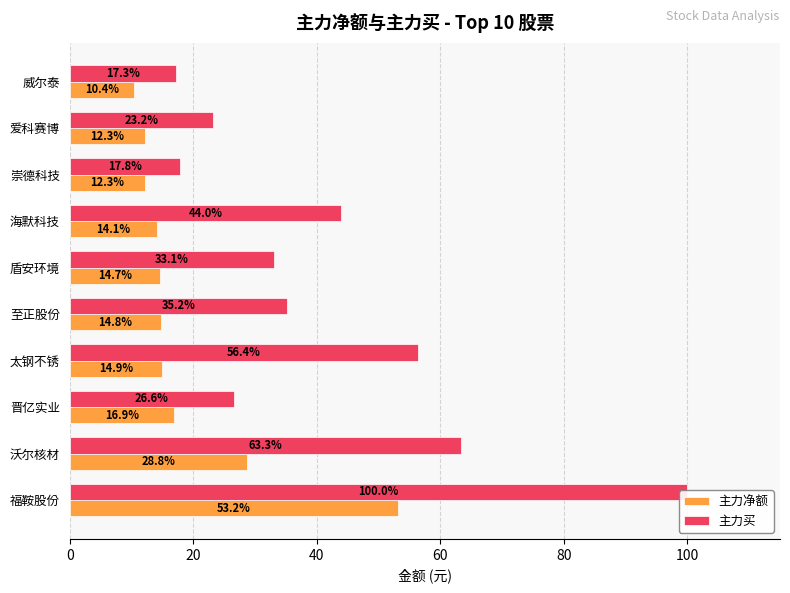

What is the lowest value of the 主力买 series?

17.3